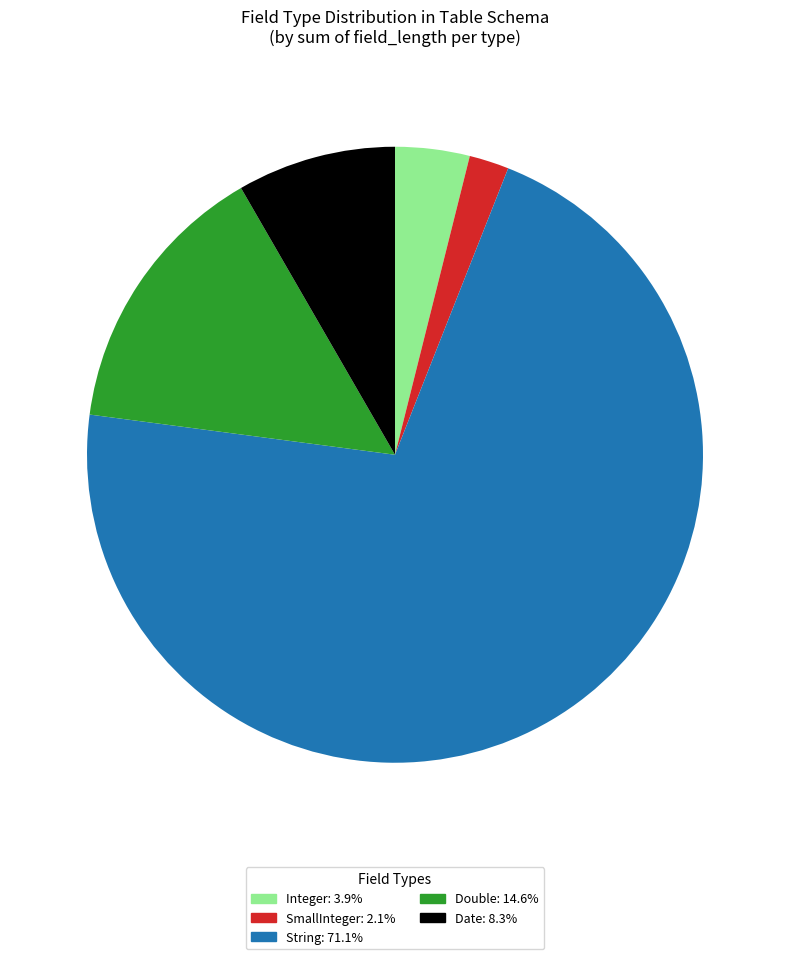

Between String and Date, which is larger?

String